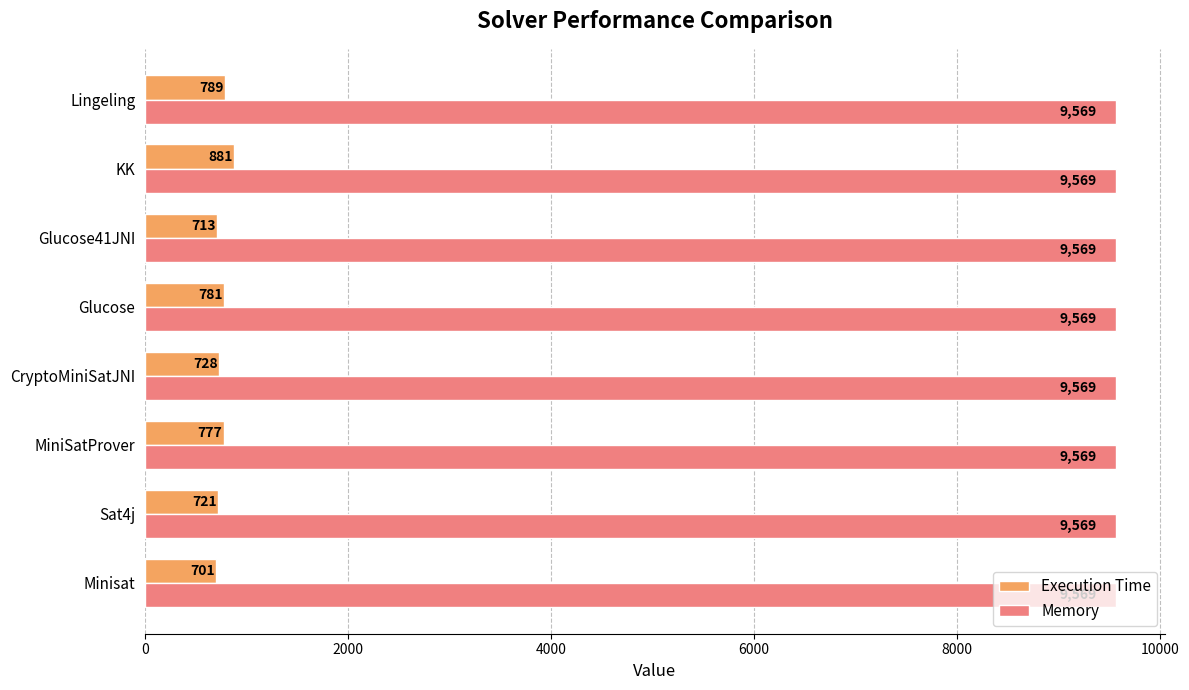

Read the Memory value at Sat4j.

9569